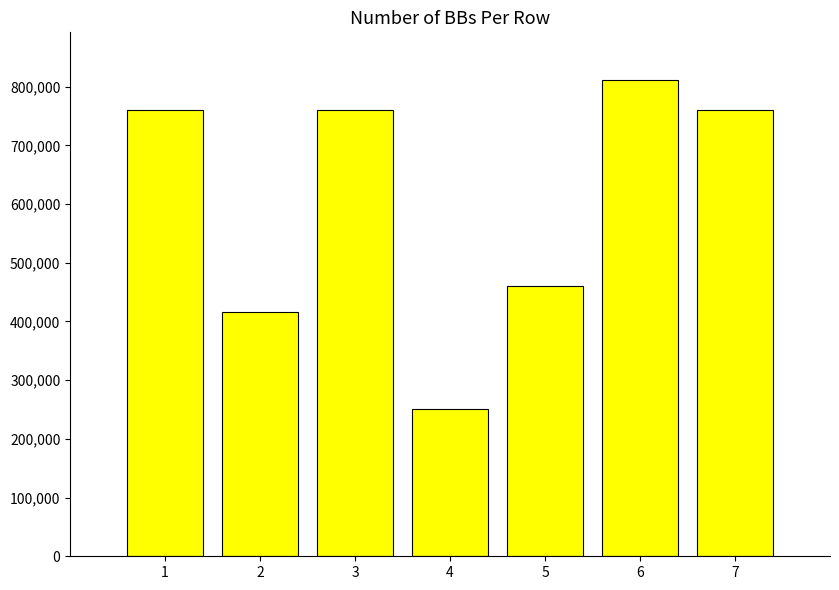

What is the ratio of the value at 5 to the value at 6?

0.6